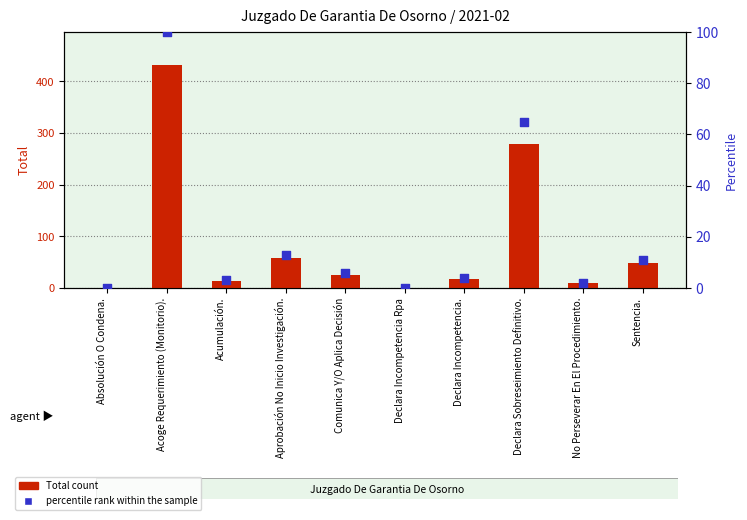

At how many categories does at least one series exceed 244?

2